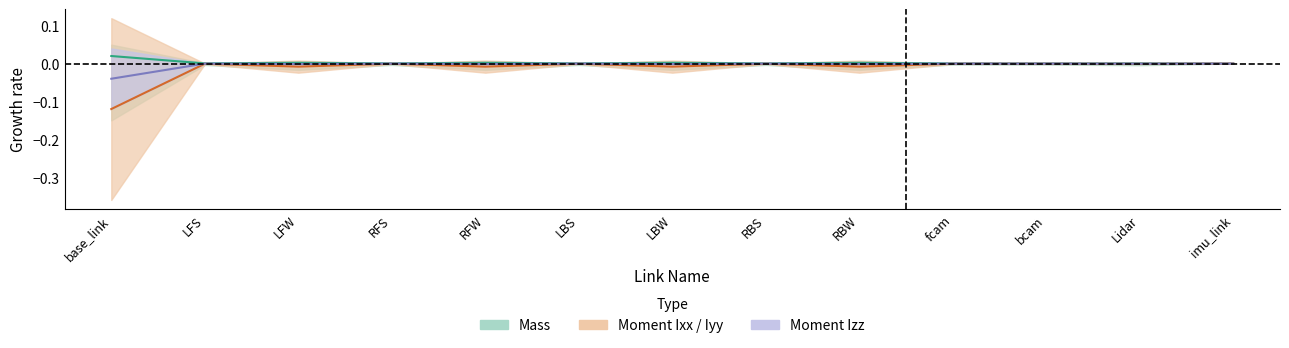

How many interior local valleys does the Moment Iyy series have?

5